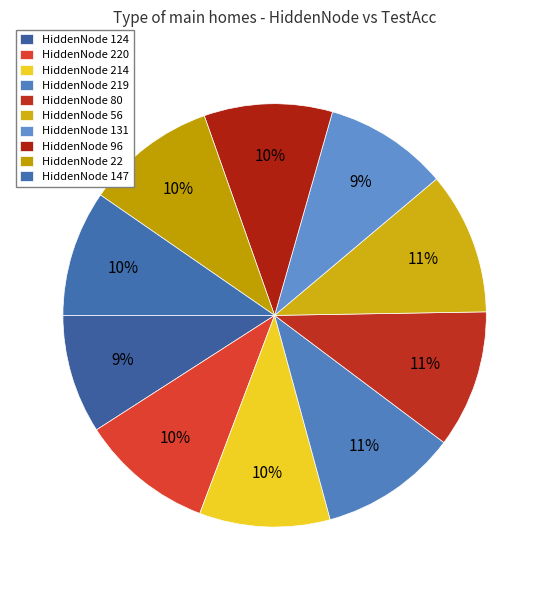

Rank the categories by value from highest to lowest.

56, 219, 80, 220, 214, 22, 96, 147, 131, 124